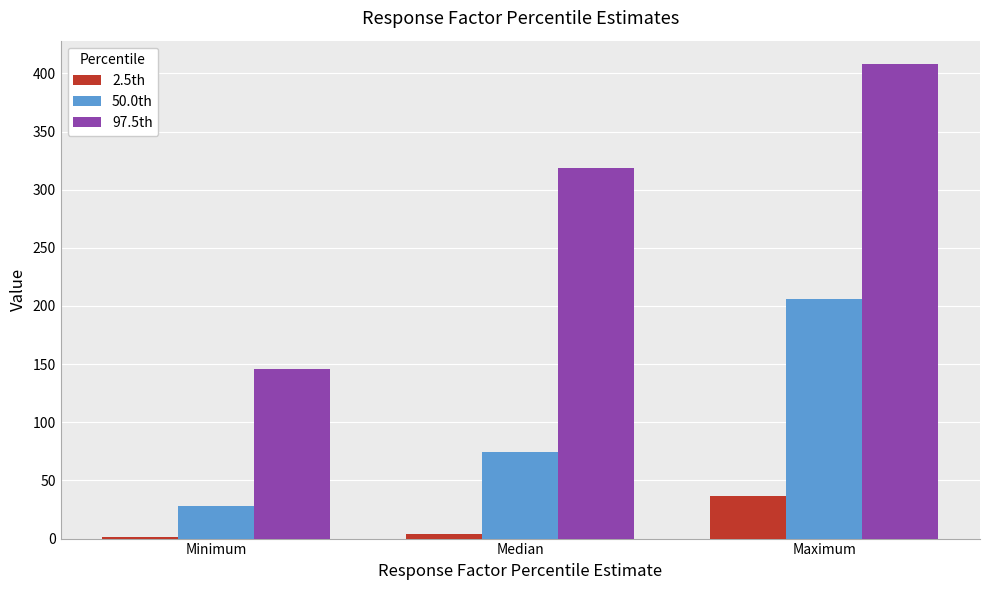

The value of 50.0th at Median is 109.0. True or false?

False